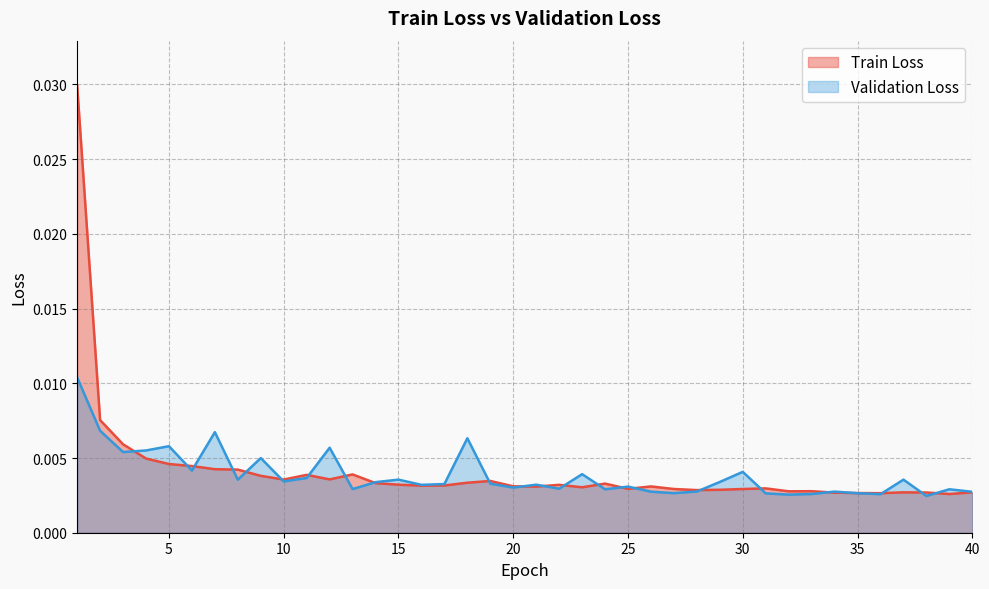

At 5, list the series in order from smallest to largest.

Train Loss, Validation Loss